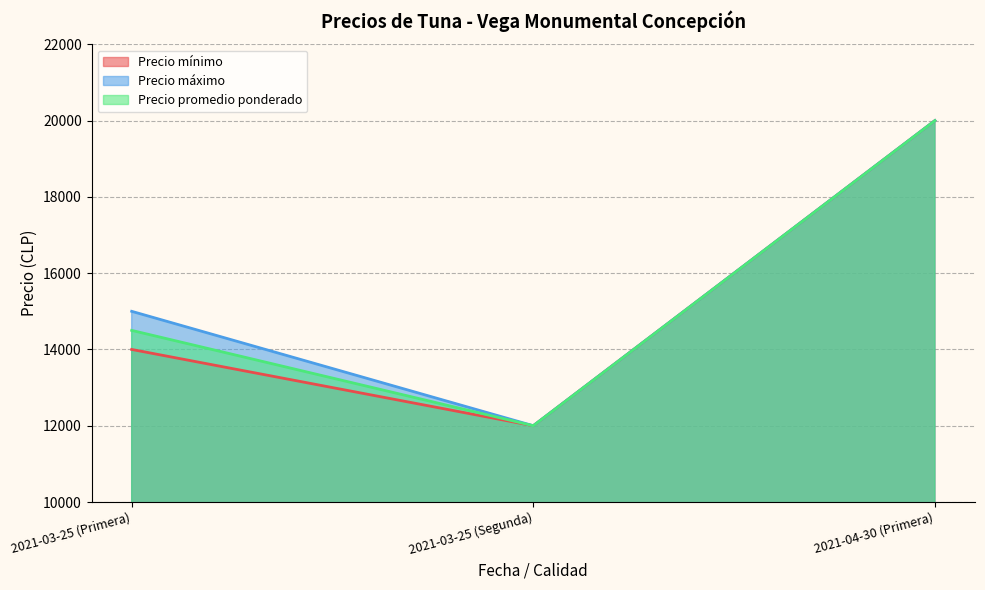

Which has a higher value, 2021-04-30 (Primera) or 2021-03-25 (Segunda)?

2021-04-30 (Primera)